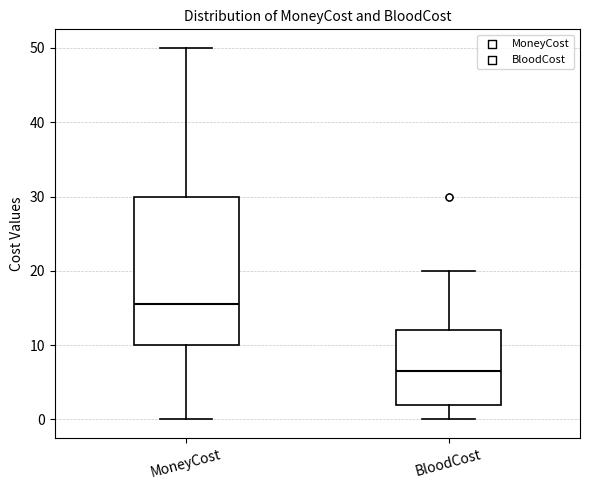

Reading left to right, transcribe this box plot: for each box, give where its median line is, the range the box spans, and where its two whiskers end, as read against the y-axis. The values are not printed on the chart, so give them approximately, as read against the axis.

MoneyCost: median 16, box 10 to 30, whiskers 0 to 50
BloodCost: median 7, box 2 to 12, whiskers 0 to 20